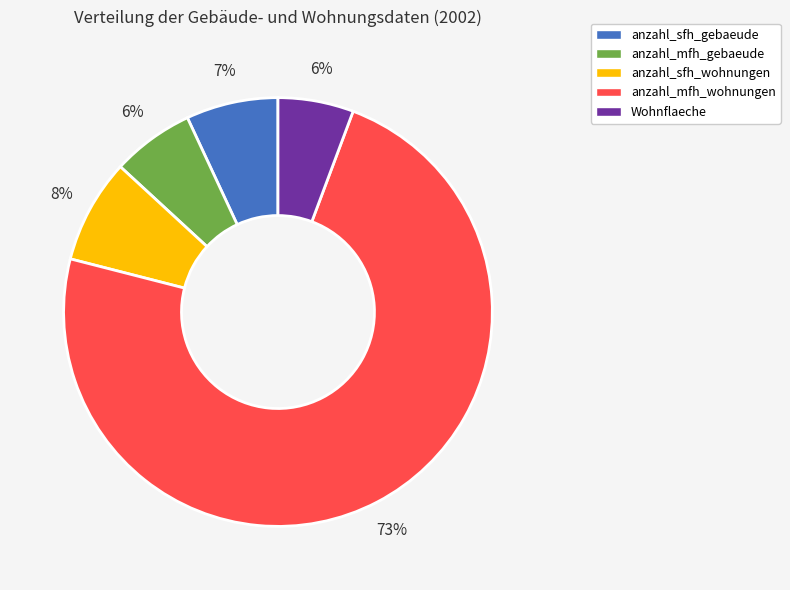

How many segments does this pie chart have?

5